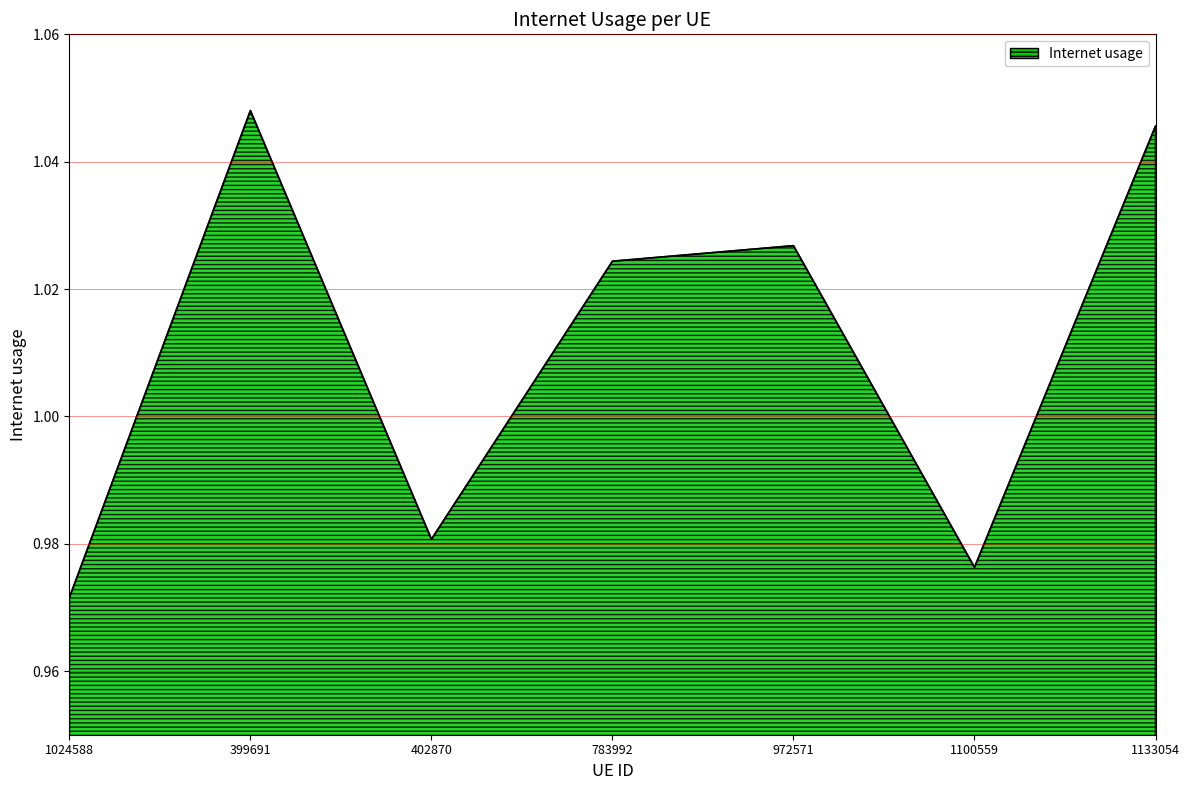

Which has a higher value, 1024588 or 402870?

402870